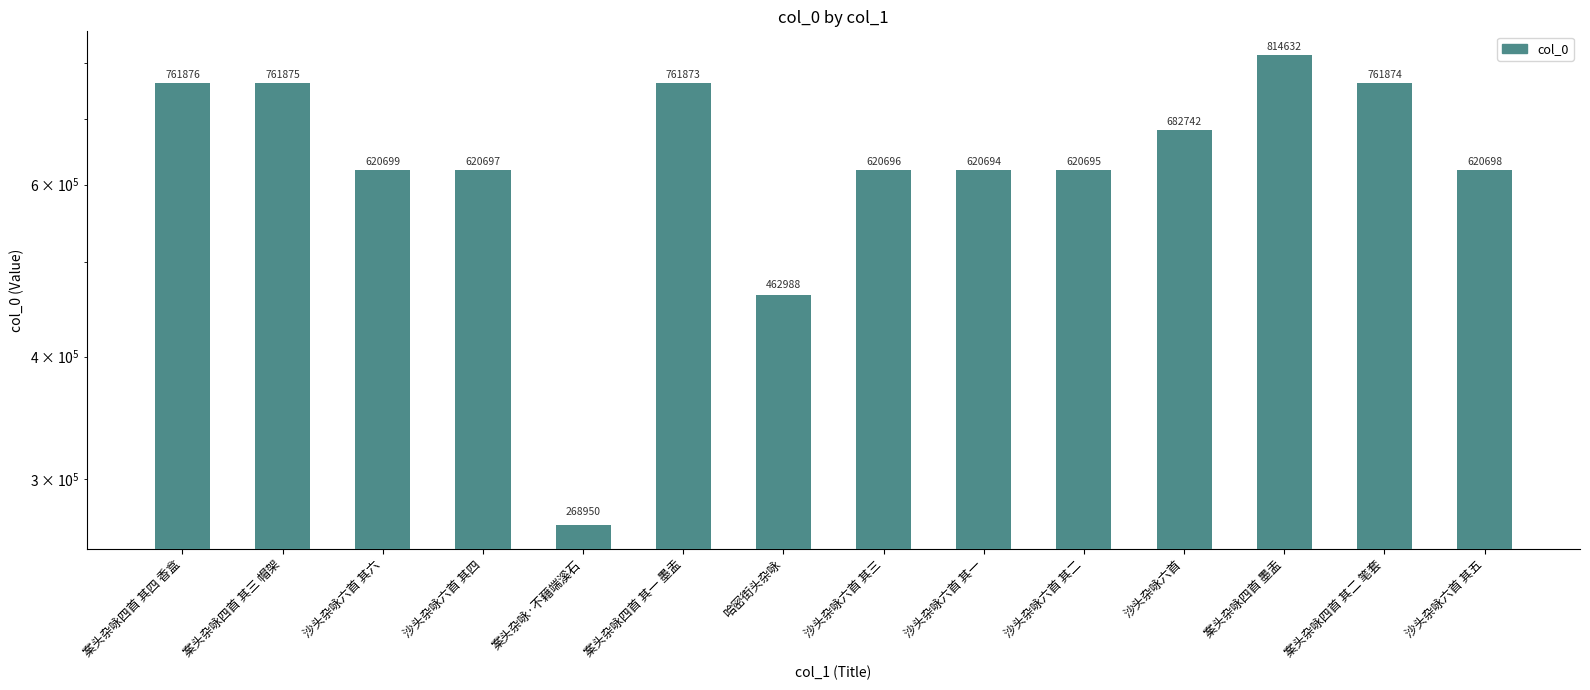

How many values are below 620699?

7